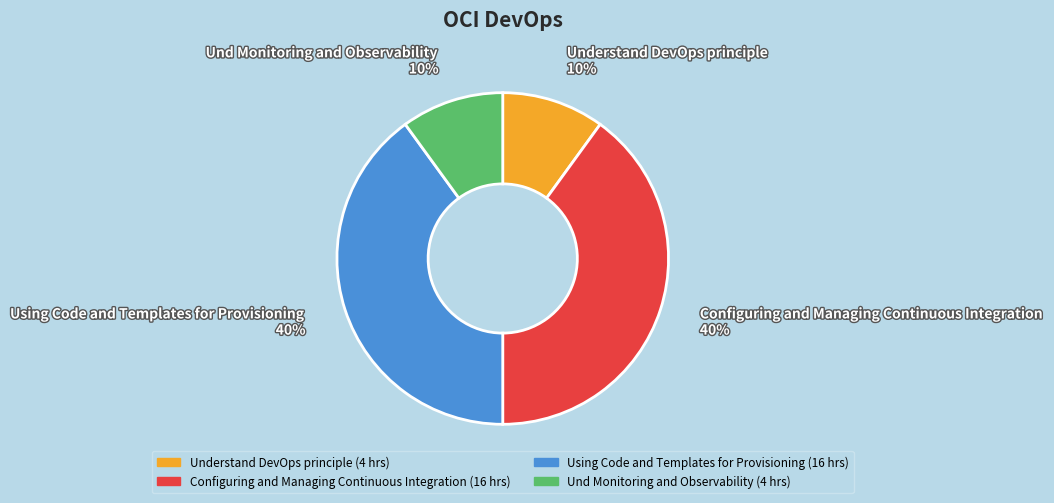

What percentage is the Using Code and Templates for Provisioning slice, to the nearest percent?

40%